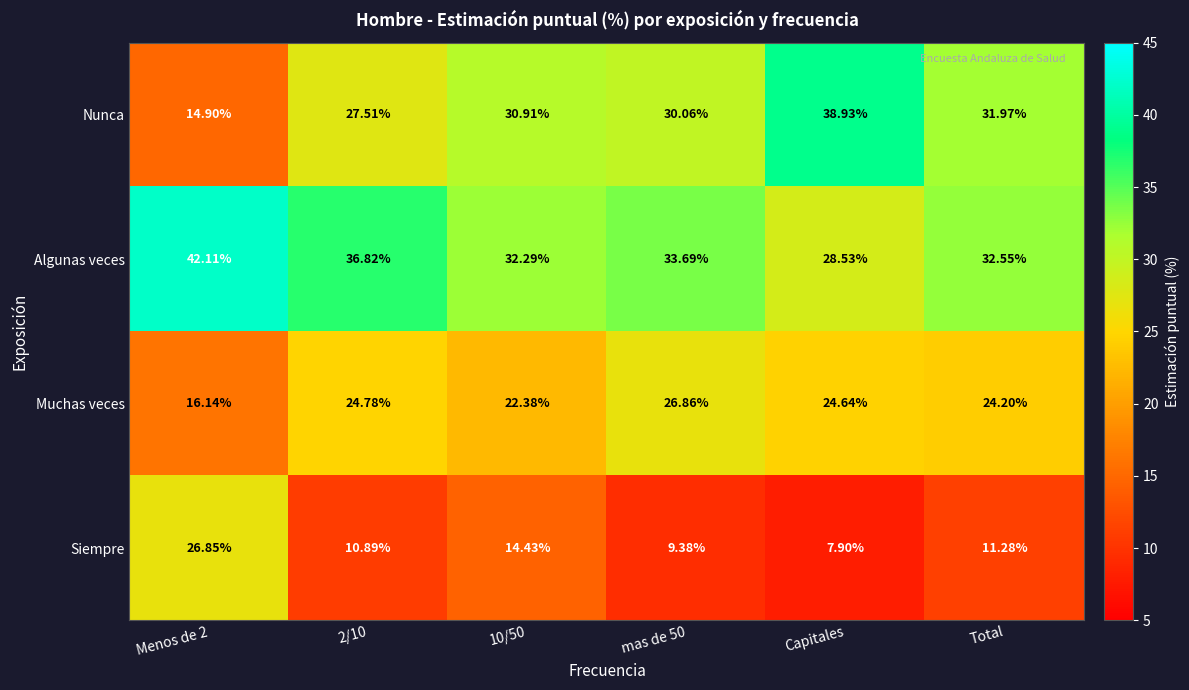

Which category has the highest value across all series?

Menos de 2